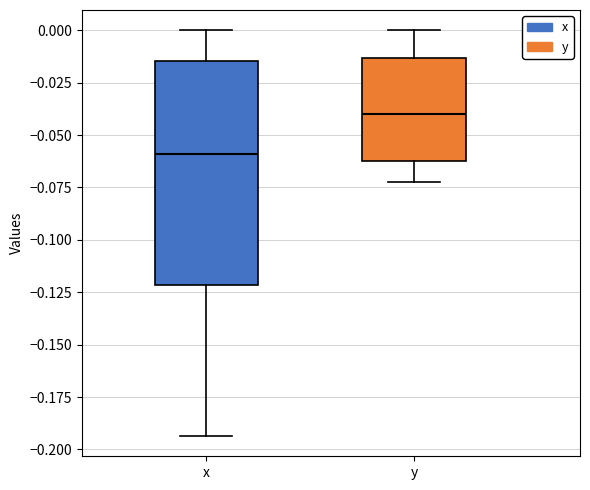

Where does the median line of the box for x sit on the y-axis? The values are not printed on the chart, so give them approximately, as read against the axis.

-0.060